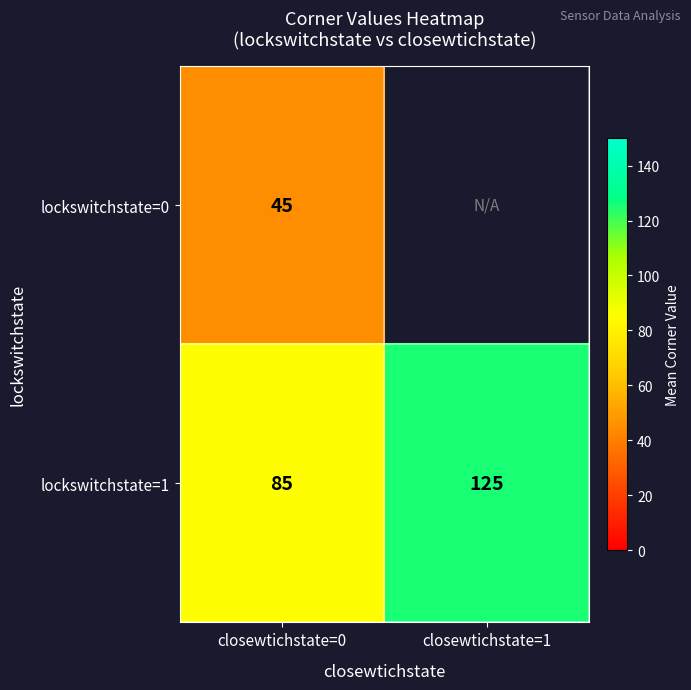

What is the sum of all lockswitchstate=1 values?

210